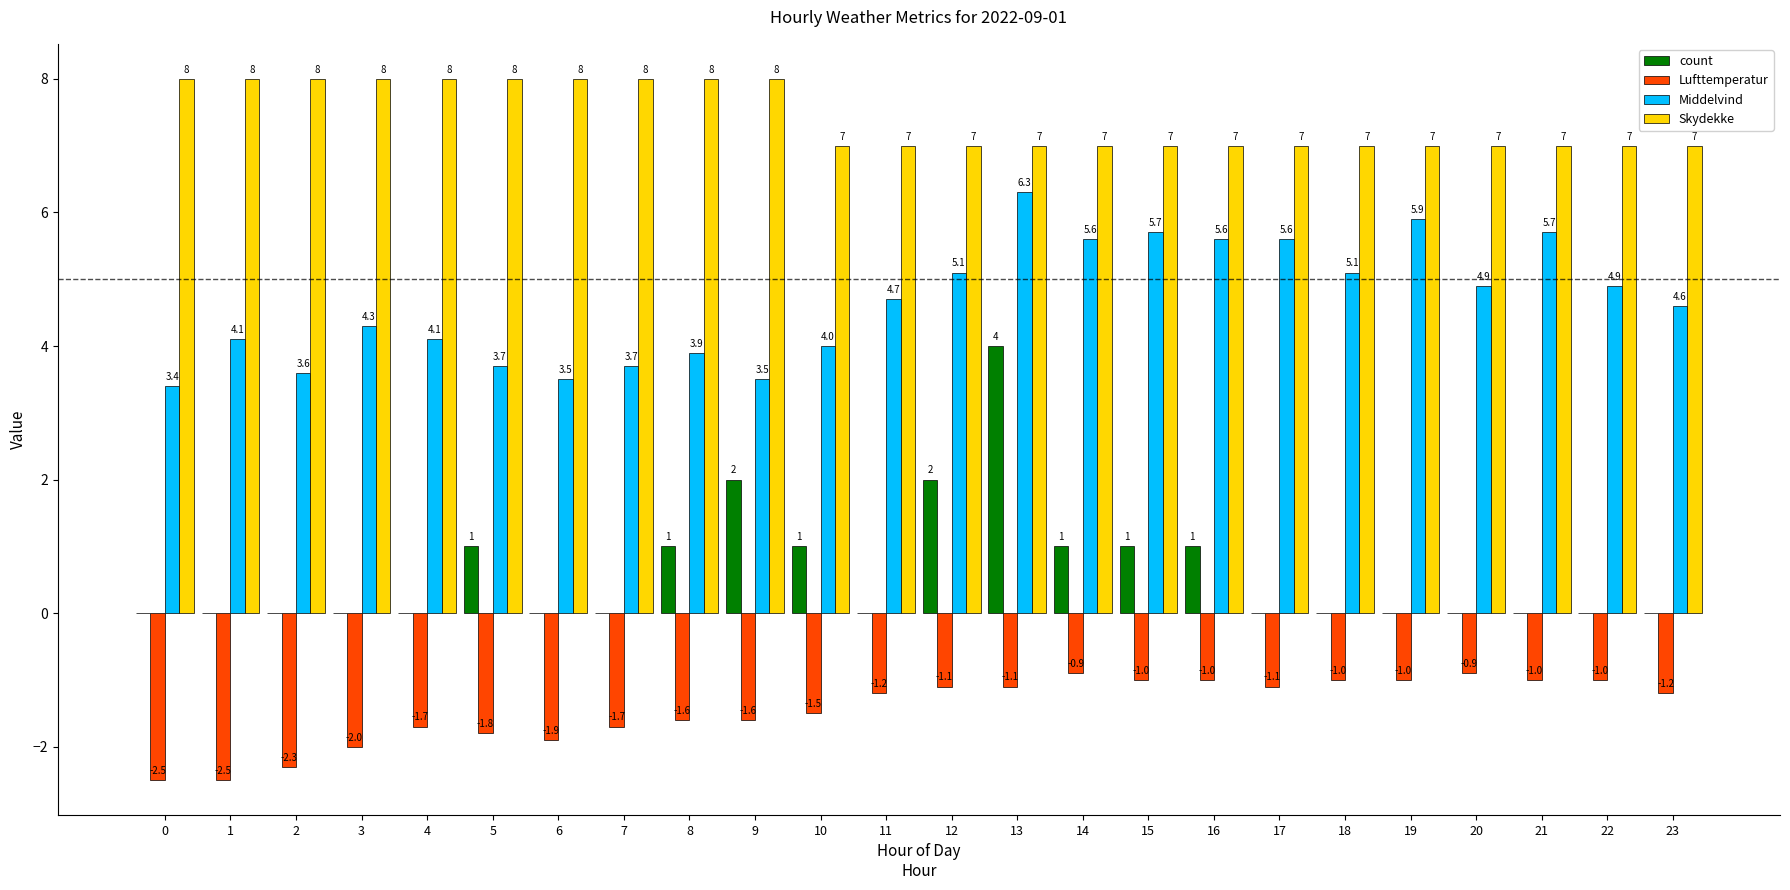

What is the greatest value displayed?

8.0